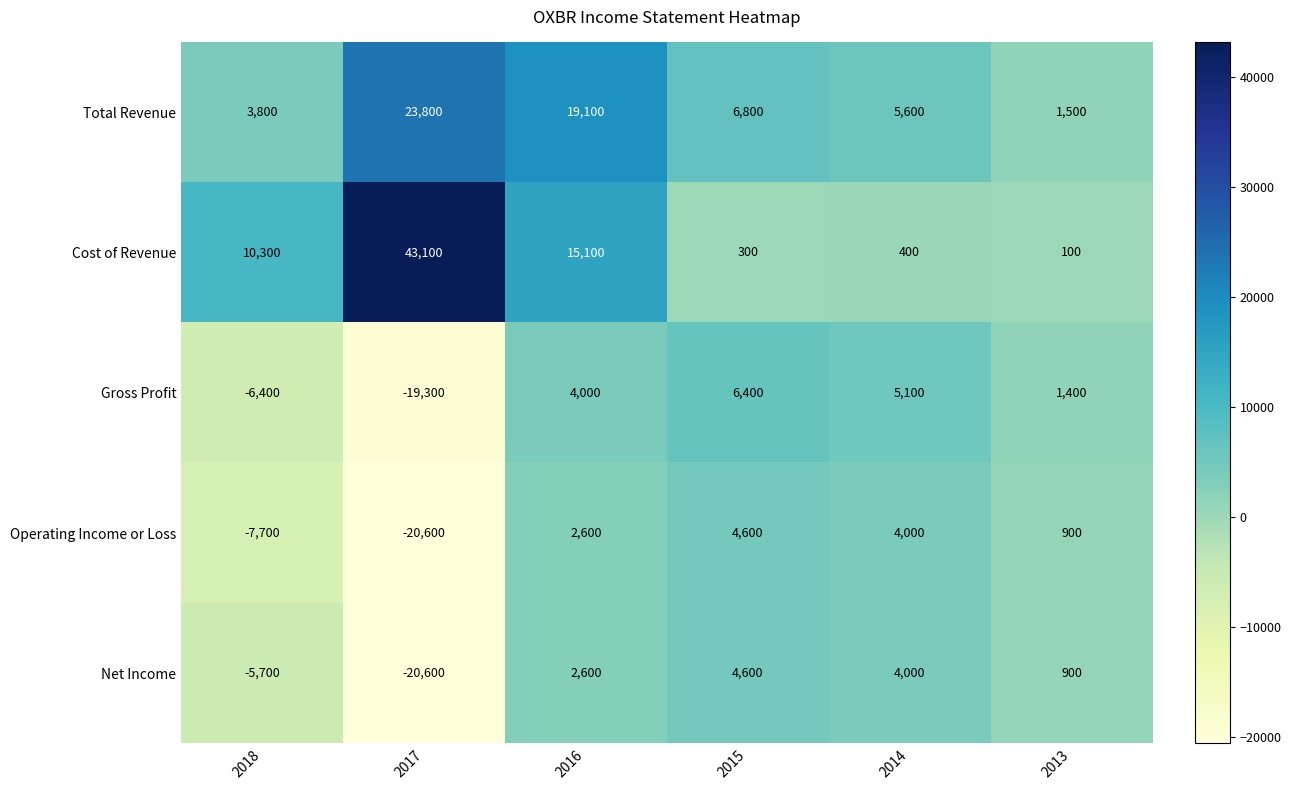

How many categories are shown in the chart?

6